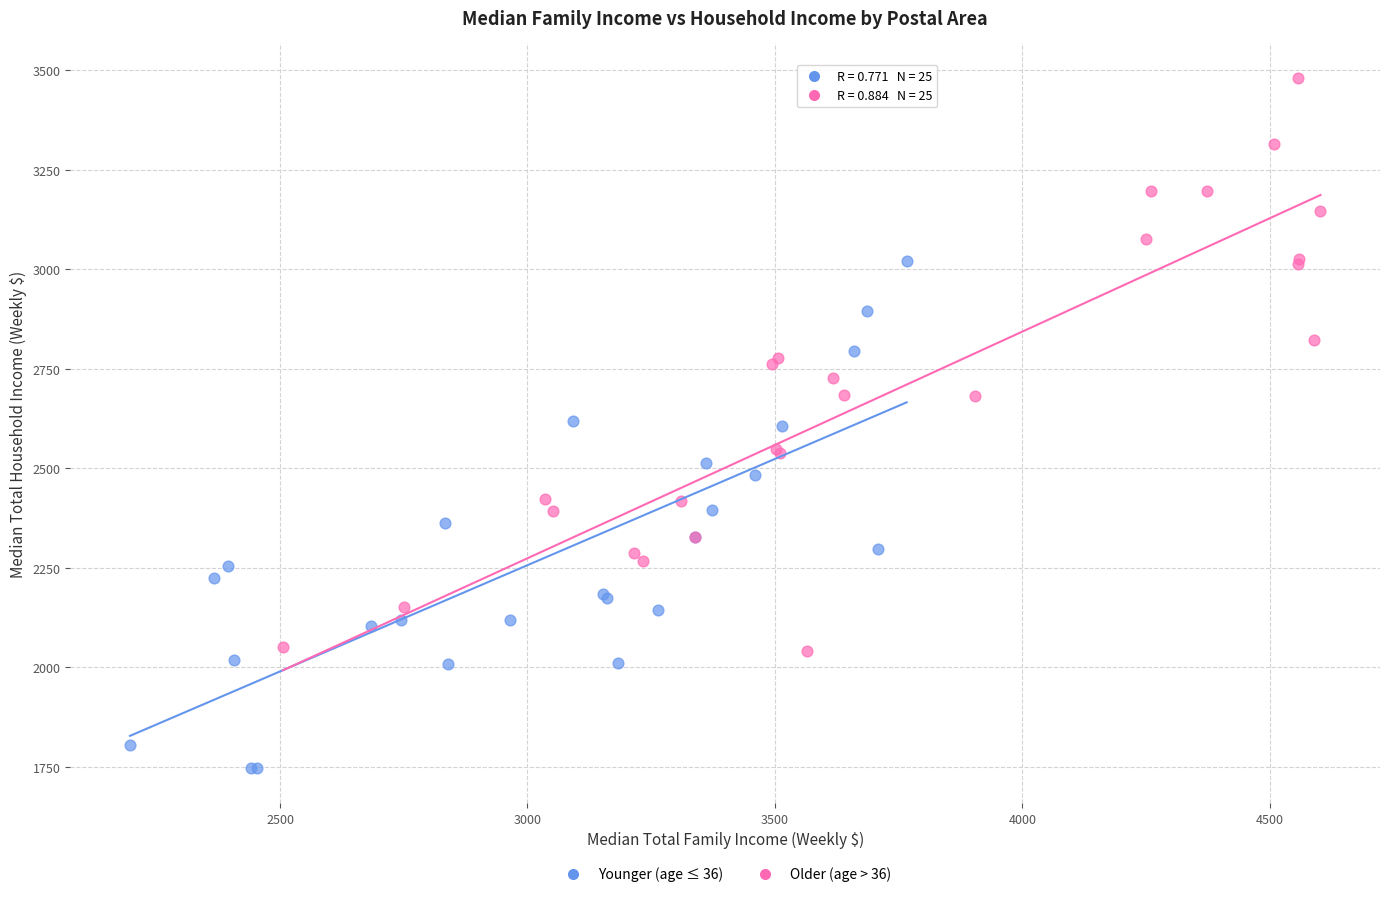

Which series has the widest spread of Y values?

Older (age > 36)